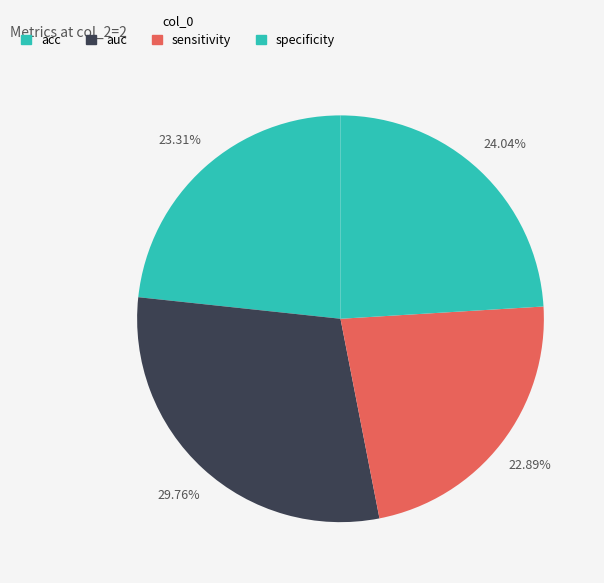

How many slices are in this pie chart?

4